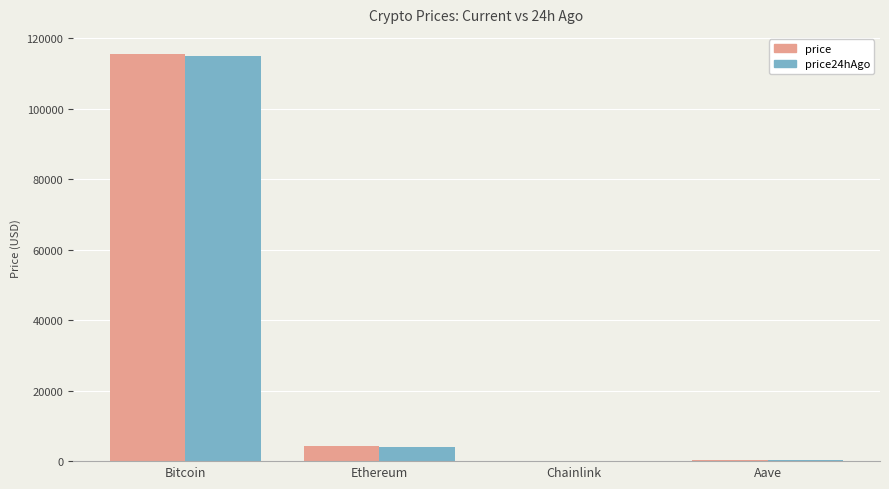

Is the value of price at Ethereum greater than the value of price24hAgo at Aave?

Yes